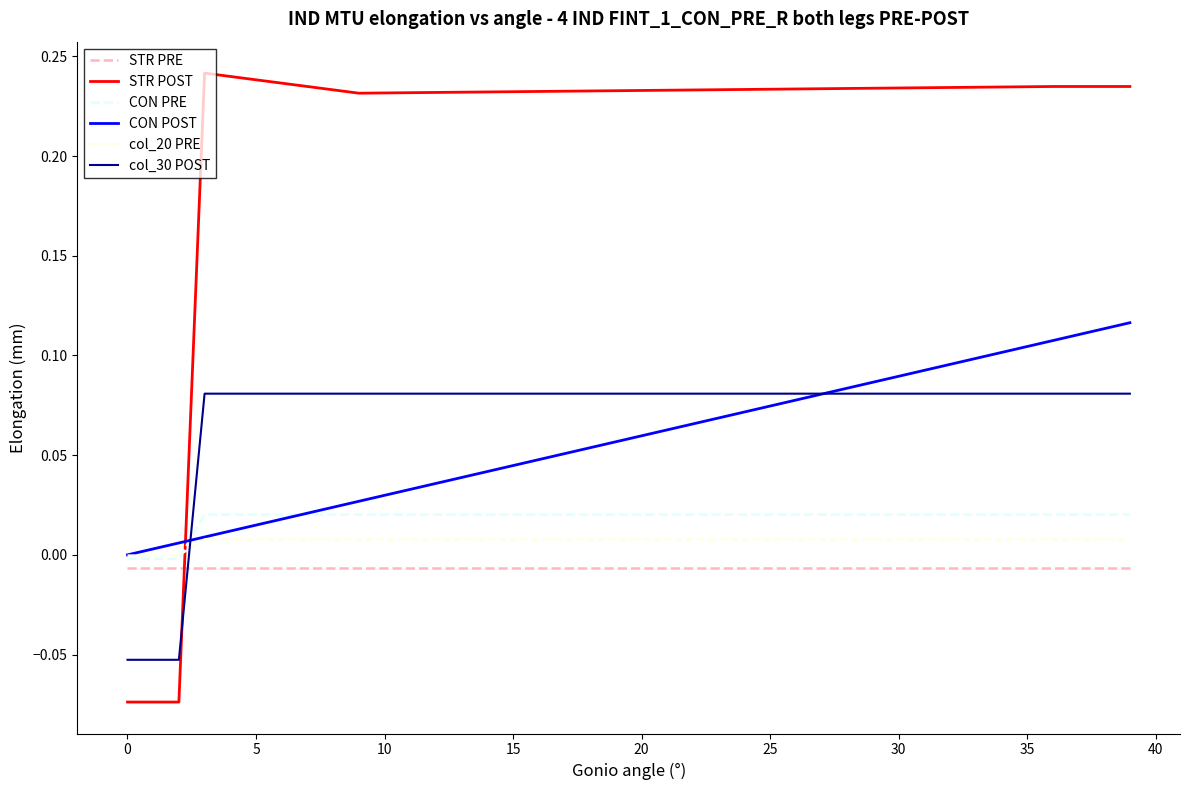

Which series has the largest total across all categories?

STR POST